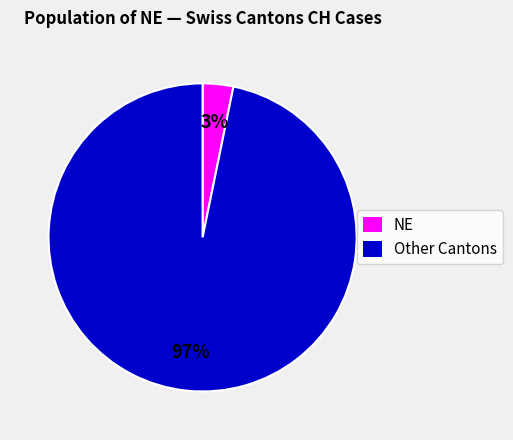

Which has a higher value, NE or Other Cantons?

Other Cantons